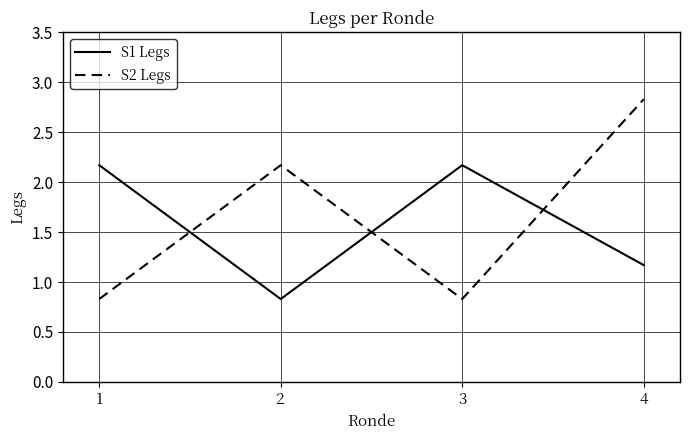

At how many categories does at least one series exceed 2?

4